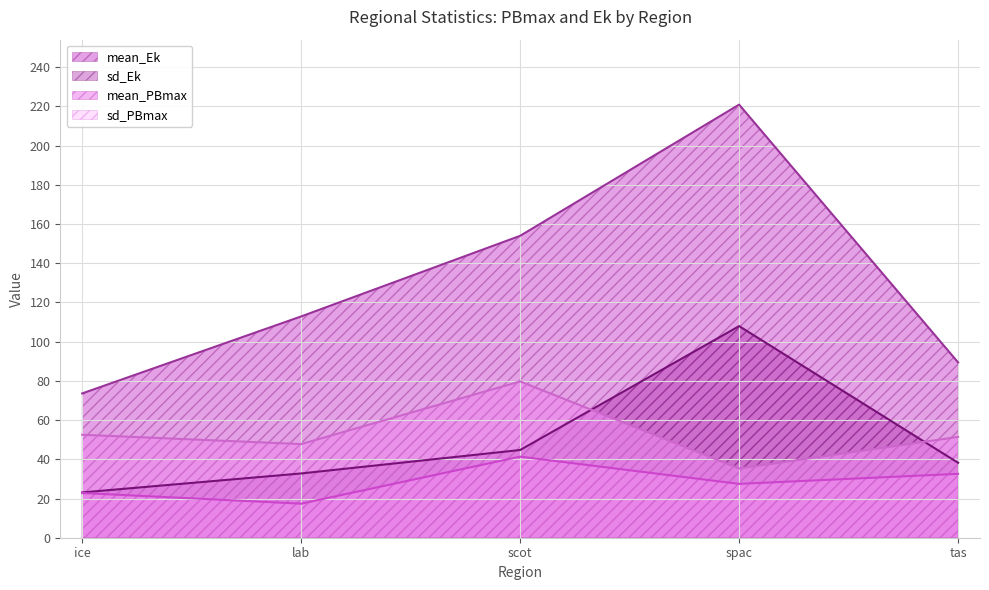

What is the total value across all series at lab?

210.8